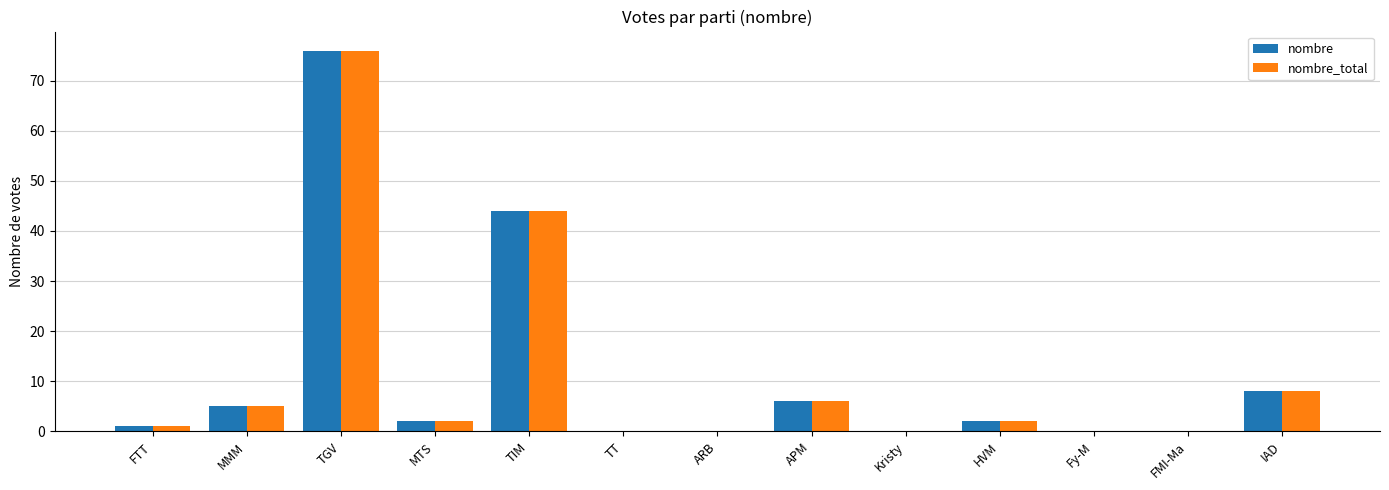

What is the highest value of the nombre series?

76